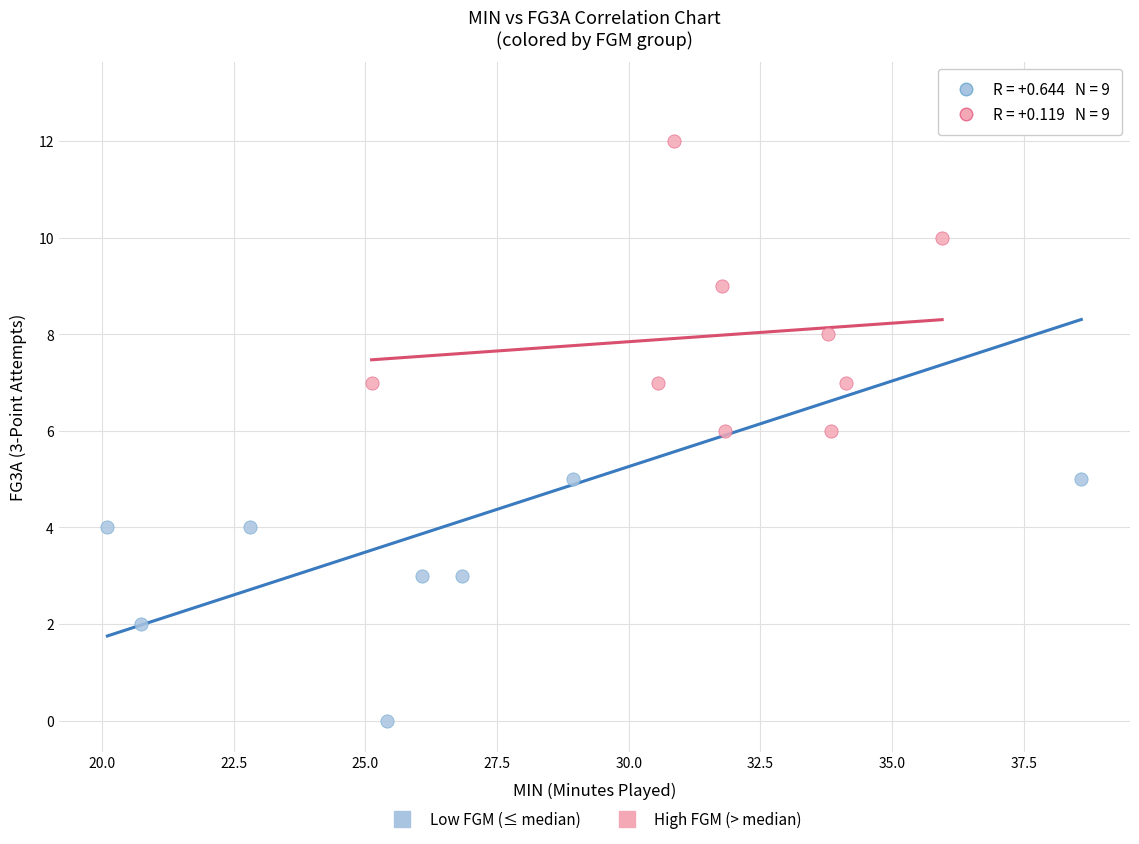

Which series reaches the maximum Y coordinate?

Low FGM (≤ median)